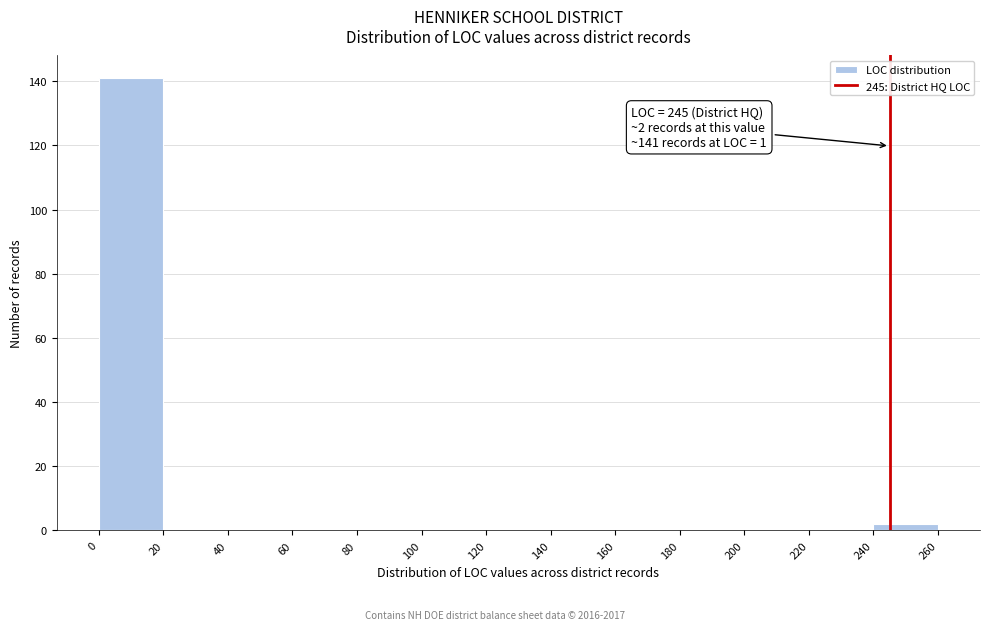

Which range on the x-axis has the tallest bar?

0 to 20